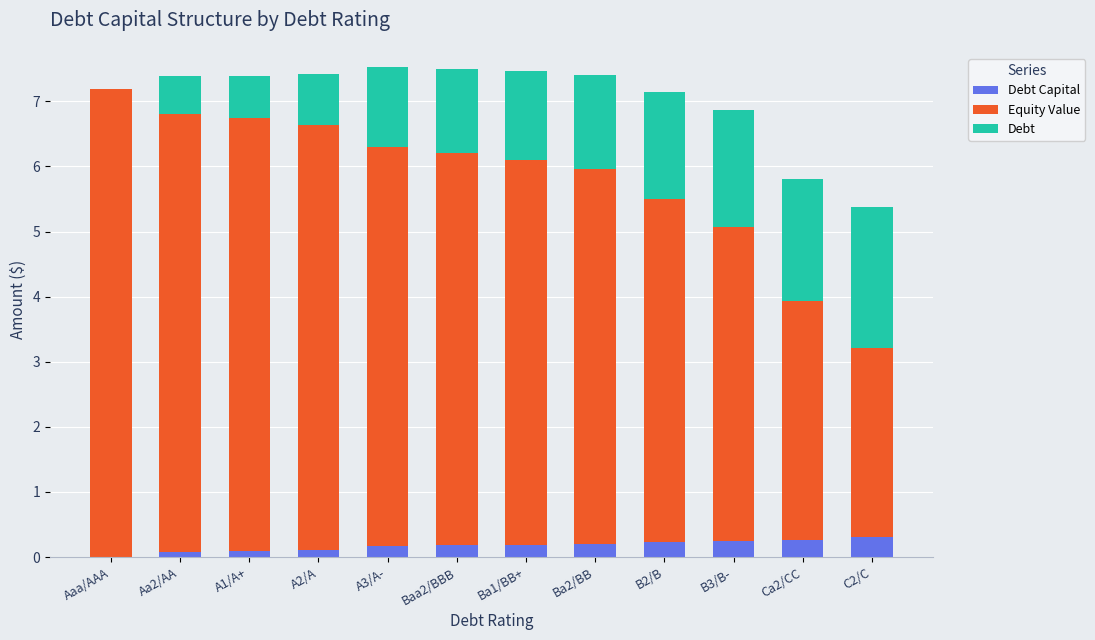

What is the total value across all series at B3/B-?

6.9